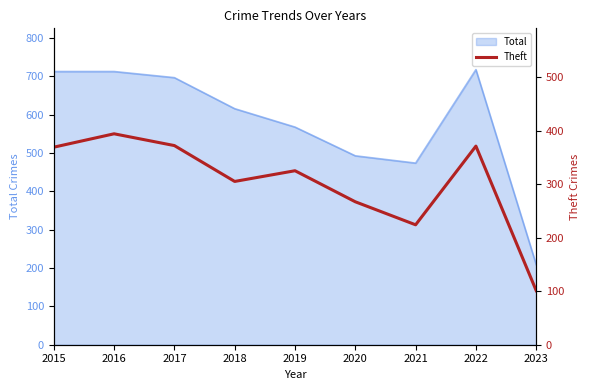

Is it true that Total equals 54 at 2023?

False